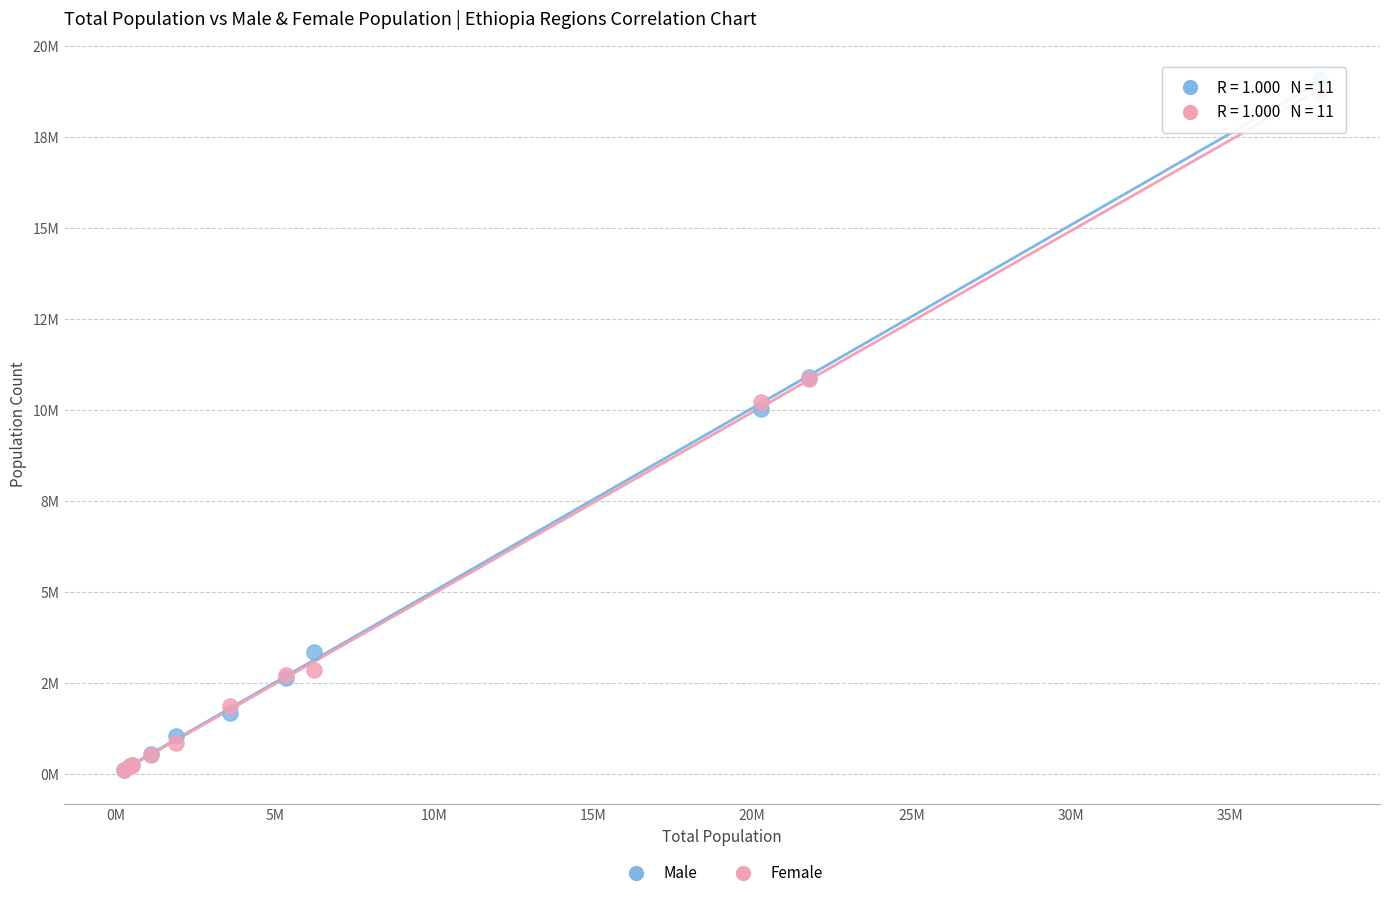

What are all the series names shown in the legend?

Male, Female